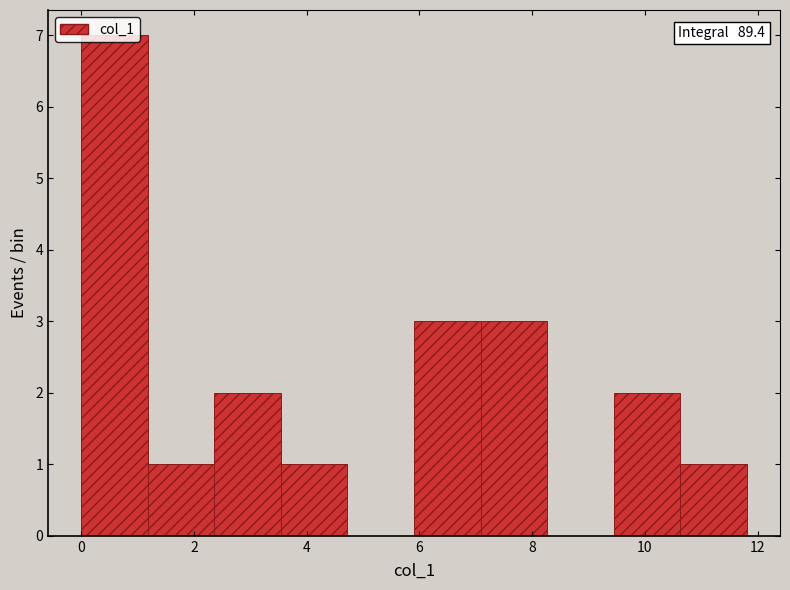

Which range on the x-axis has the tallest bar?

0.0 to 1.2